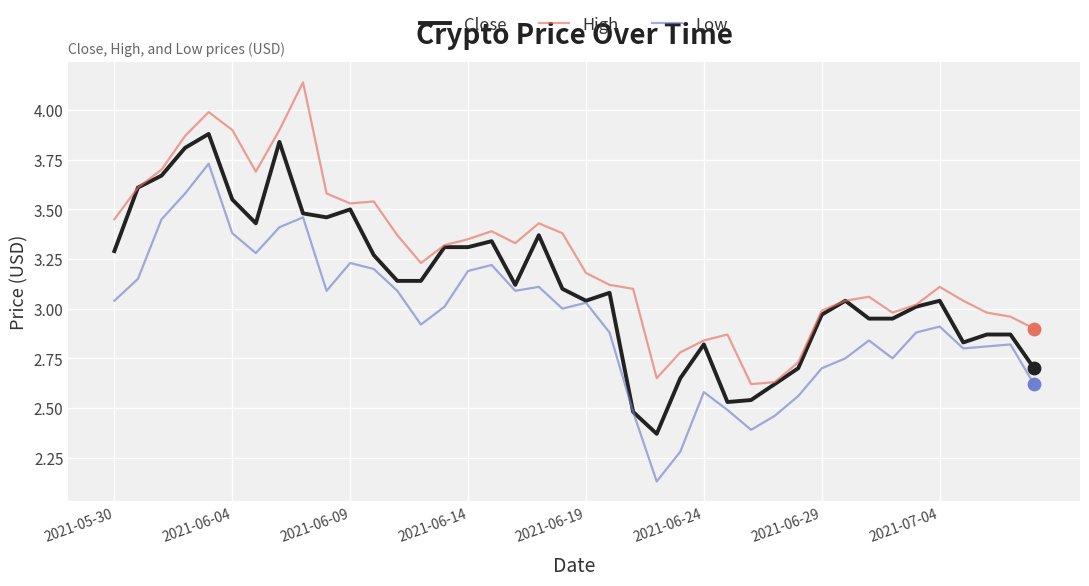

Which series has the largest total across all categories?

High